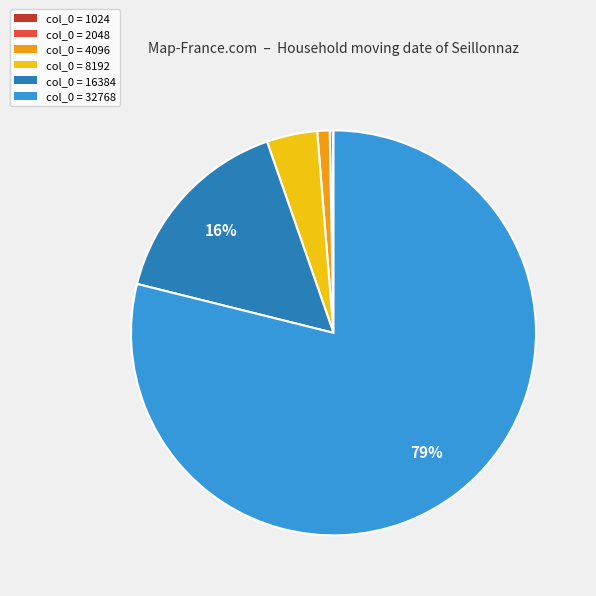

The col_0 = 16384 slice represents 8% of the pie. True or false?

False